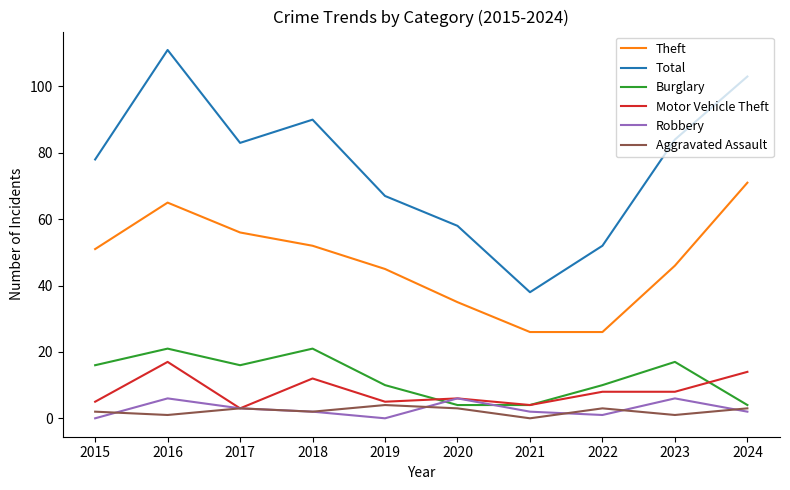

Reading left to right, list all the values displayed in this chart.

Theft: 51	65	56	52	45	35	26	26	46	71
Total: 78	111	83	90	67	58	38	52	84	103
Burglary: 16	21	16	21	10	4	4	10	17	4
Motor Vehicle Theft: 5	17	3	12	5	6	4	8	8	14
Robbery: 0	6	3	2	0	6	2	1	6	2
Aggravated Assault: 2	1	3	2	4	3	0	3	1	3